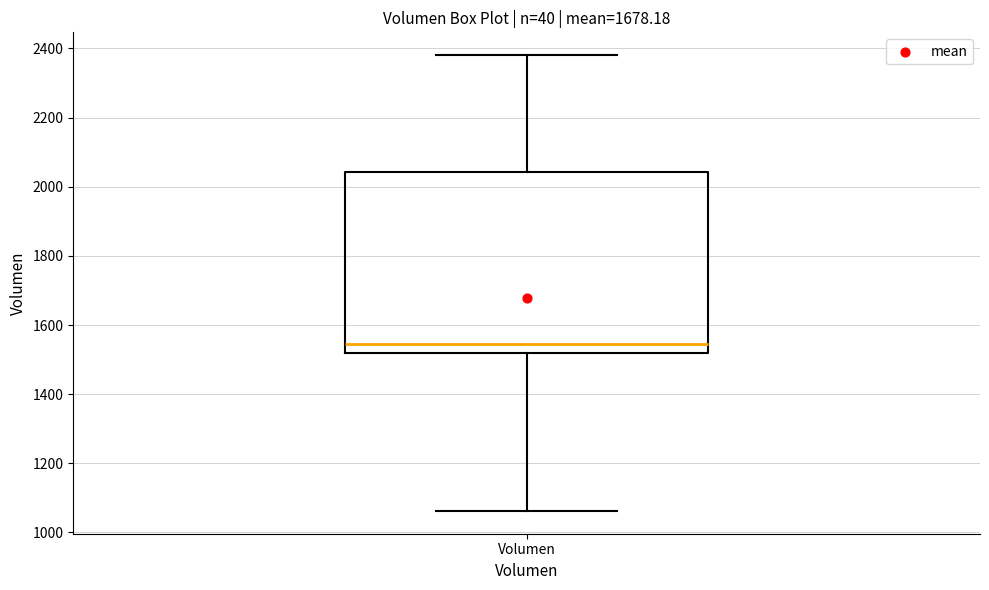

Transcribe this box plot: give where the median line is, the range the box spans, and where the two whiskers end, as read against the y-axis. The values are not printed on the chart, so give them approximately, as read against the axis.

median 1540, box 1520 to 2040, whiskers 1060 to 2380